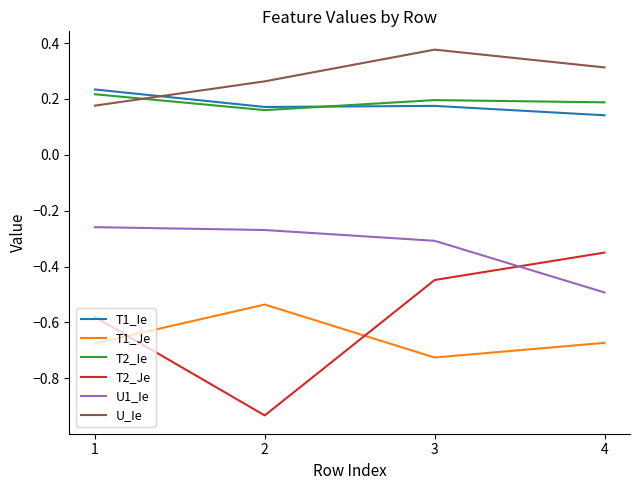

What is the difference between the highest and lowest values at 1?

0.9